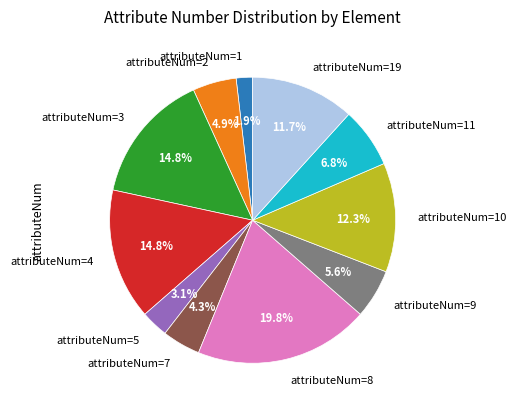

Which has a higher value, attributeNum=1 or attributeNum=11?

attributeNum=11